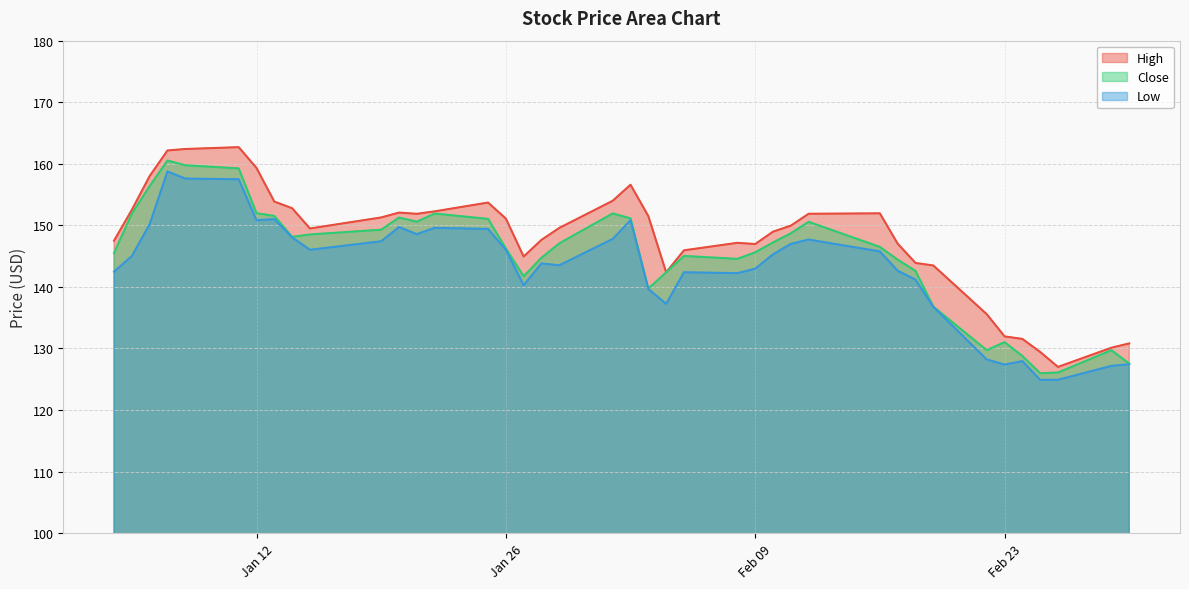

At which category does Close reach its first local valley?

2021-01-14